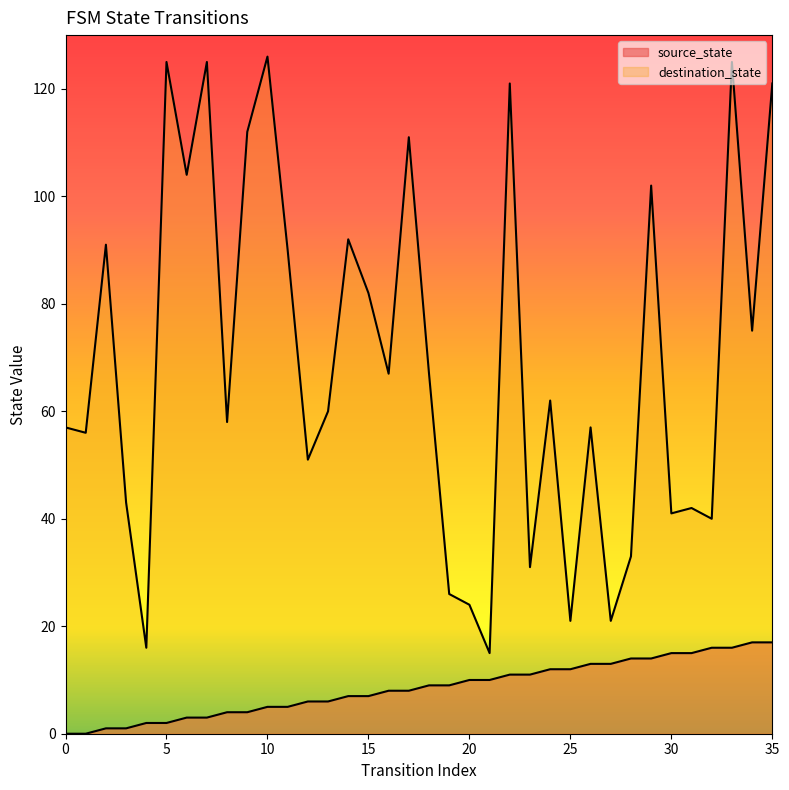

What is the total value across all series at 8?

62